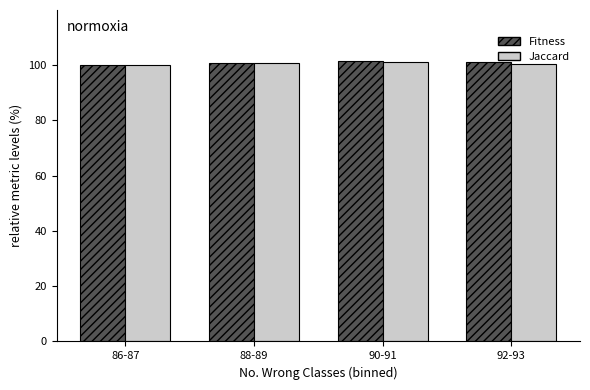

Count the number of data series in this chart.

2